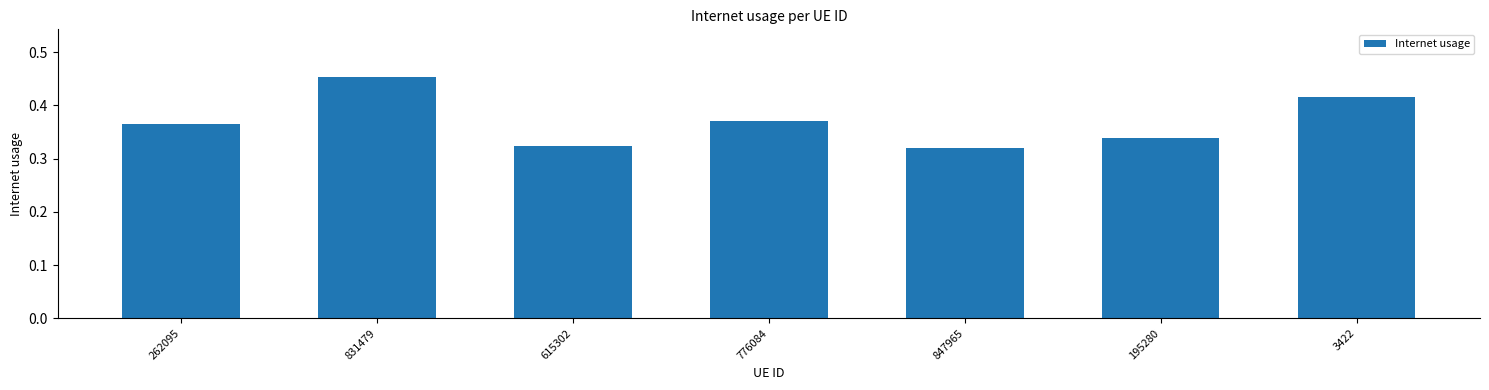

The value at 847965 is 0.2. True or false?

False